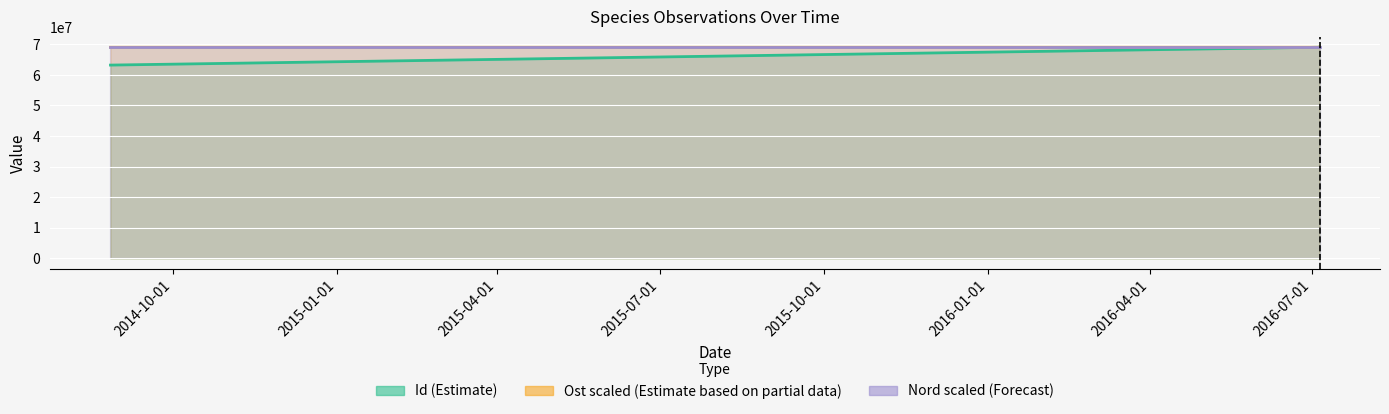

What is the approximate value of Id (Estimate) at 2014-10-01?

63190257.0